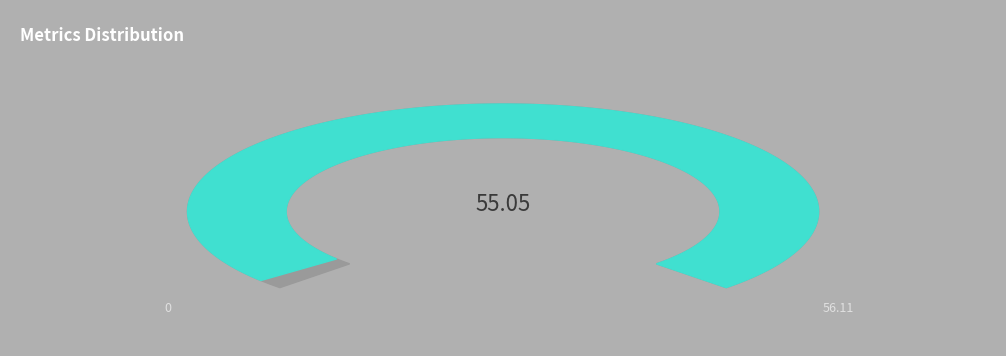

What percentage is NOT represented by MAPE?

1.9%